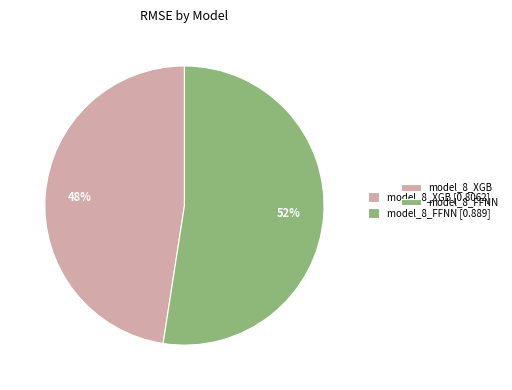

How many segments does this pie chart have?

2